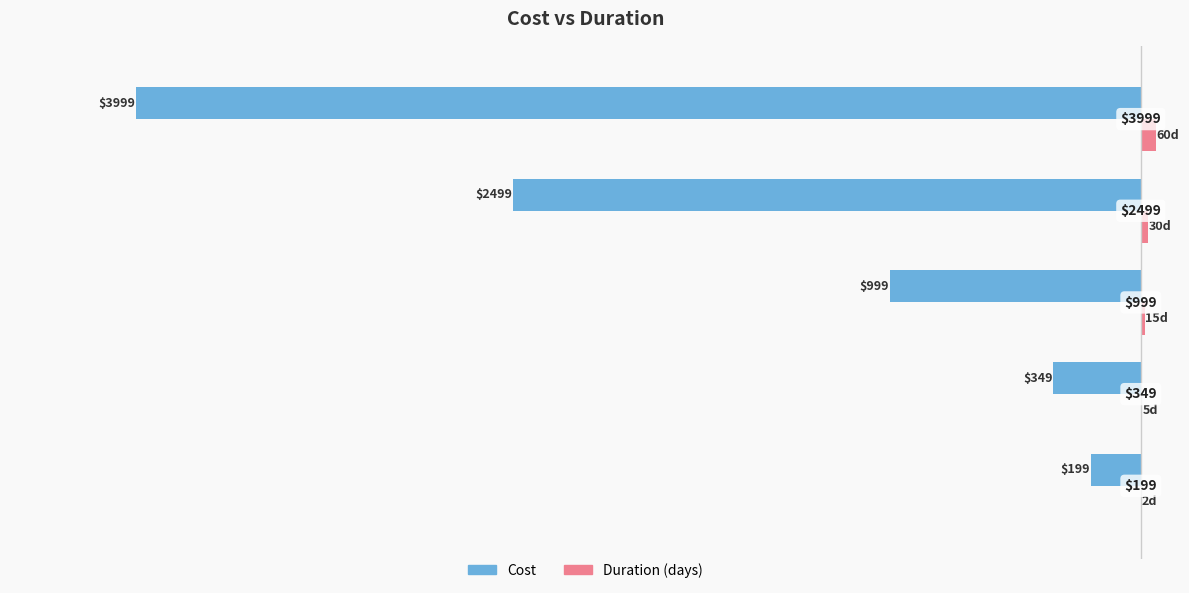

What are all the series names shown in the legend?

Cost, Duration (days)